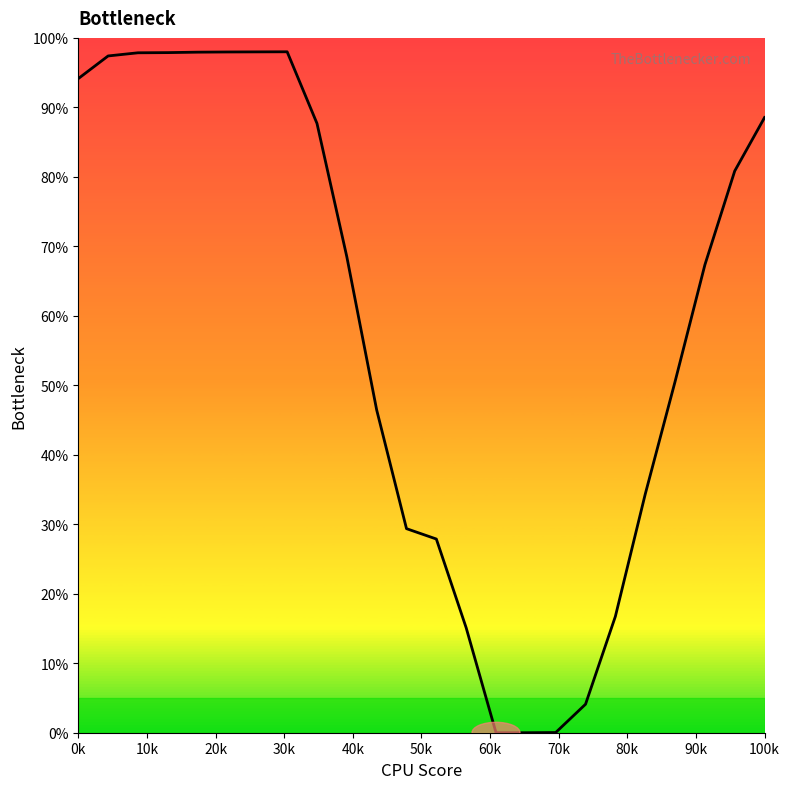

What is the difference between the maximum and minimum values?

98.0